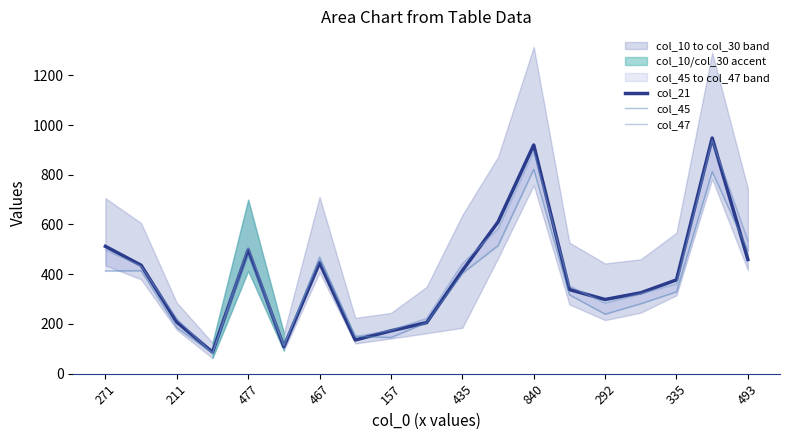

What is the highest value of the col_21 series?

948